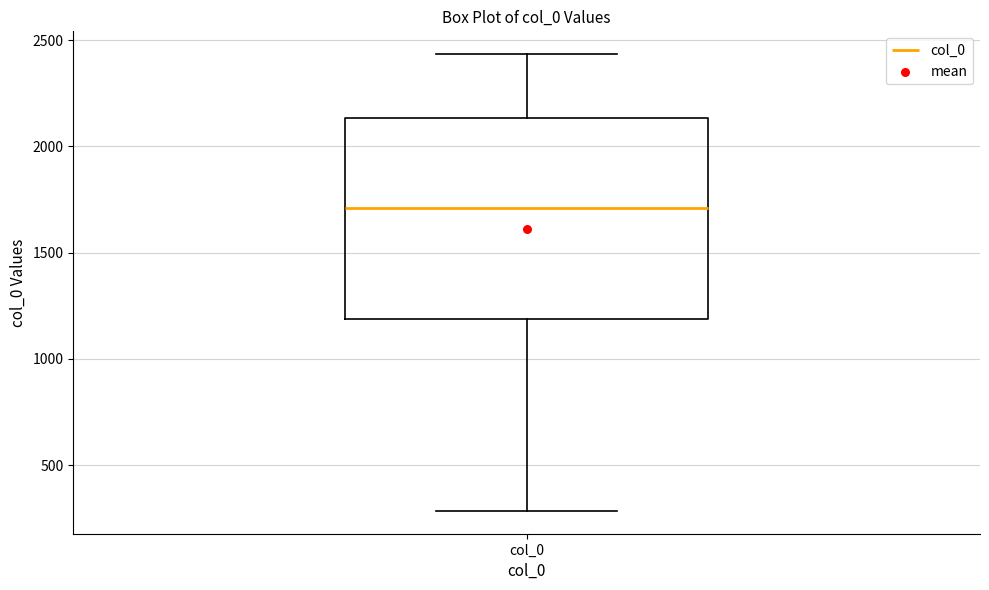

Read this box plot against the y-axis: the position of the median line, the range covered by the box, and the ends of both whiskers. The values are not printed on the chart, so give them approximately, as read against the axis.

median 1700, box 1200 to 2150, whiskers 300 to 2450